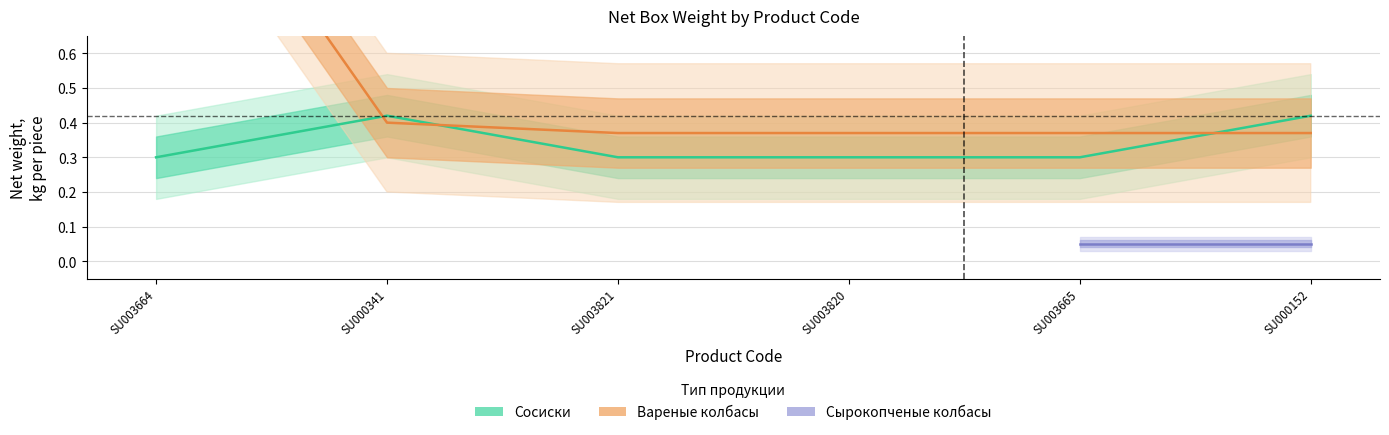

Between SU003665 and SU000152, which series saw the biggest shift?

Сосиски